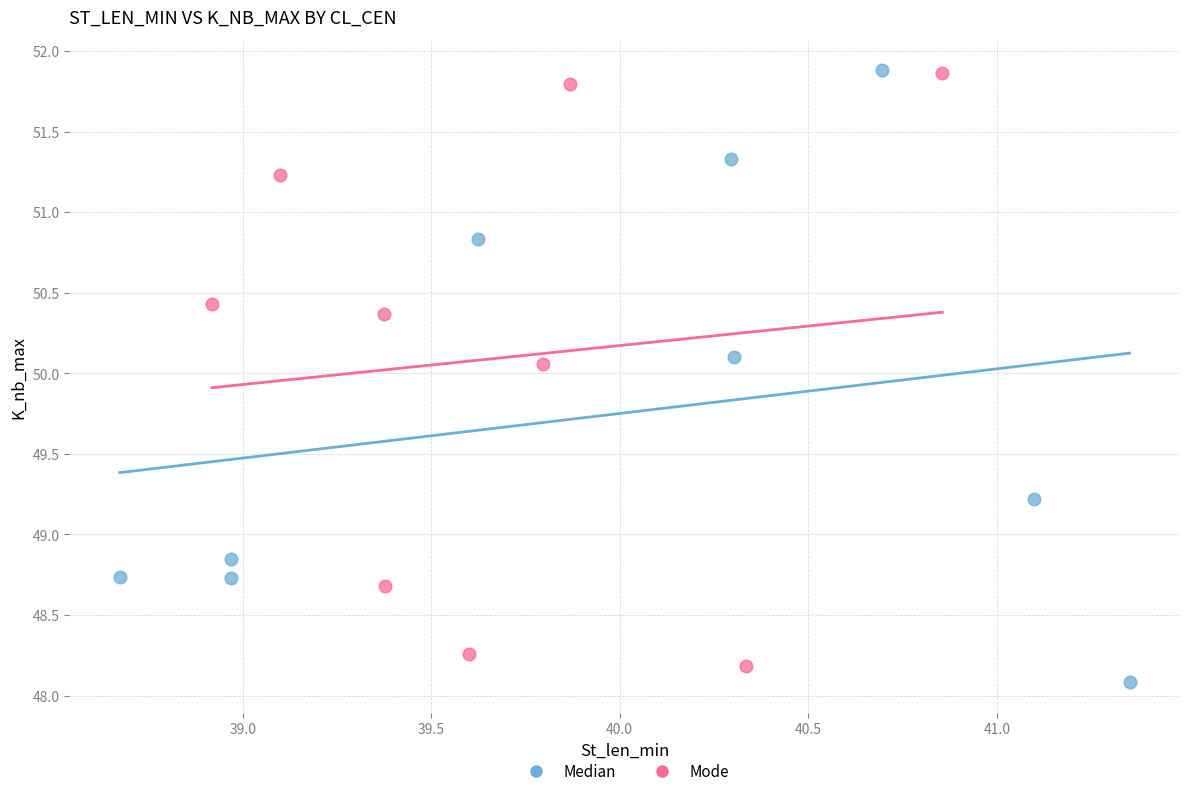

What are all the series names shown in the legend?

Median, Mode